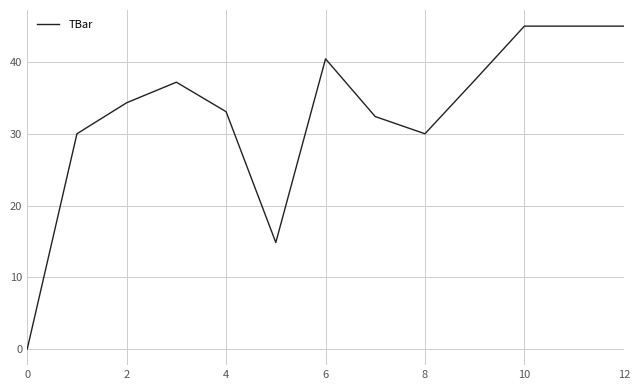

What is the difference between the maximum and minimum values?

45.0